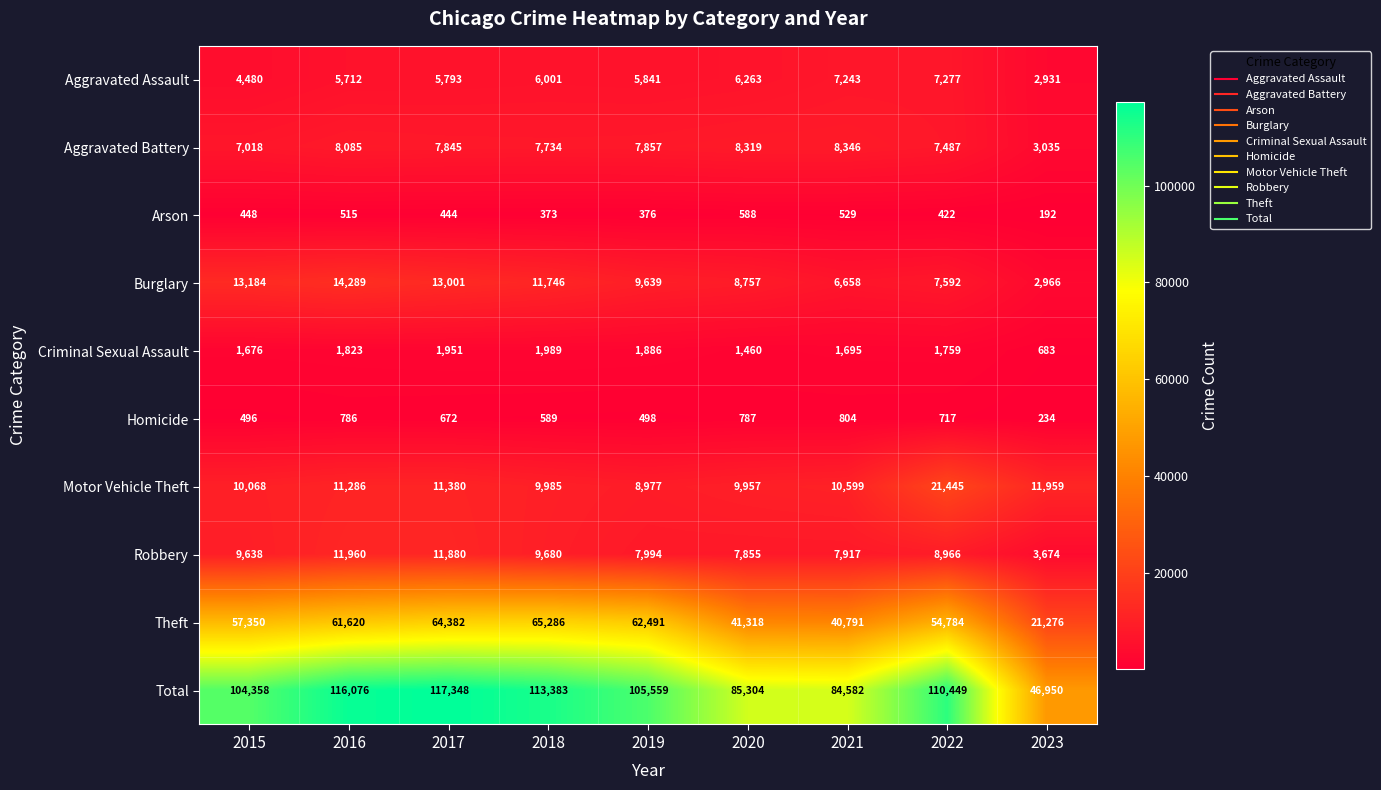

What is the sum of all Robbery values?

79564